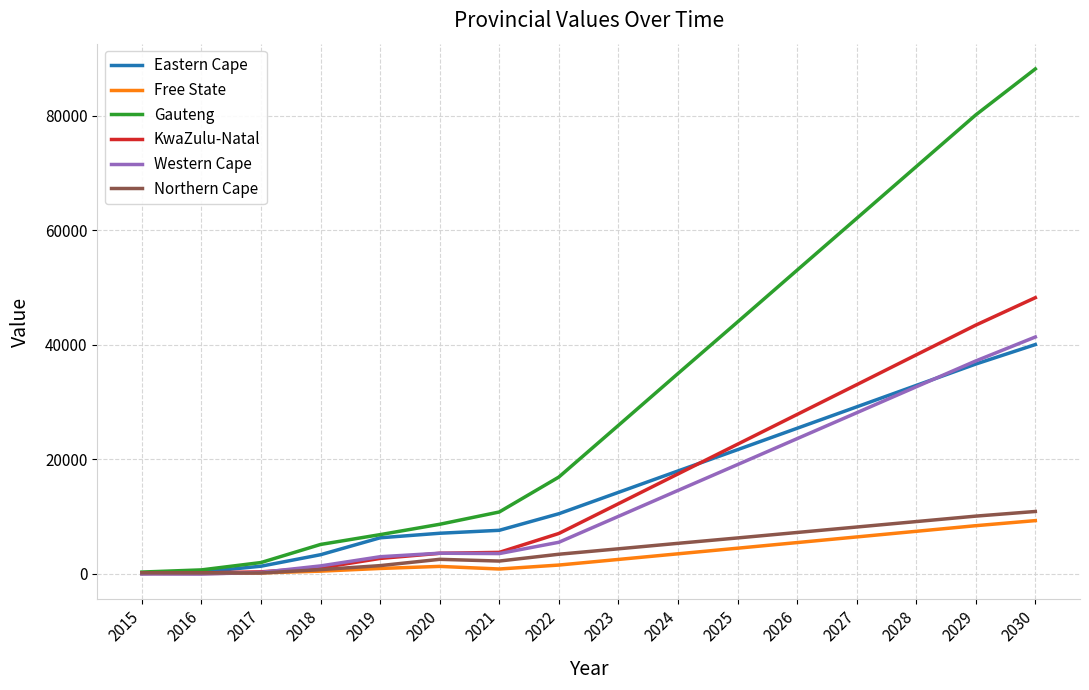

Which series ends up on top after the final intersection of Eastern Cape and KwaZulu-Natal?

KwaZulu-Natal